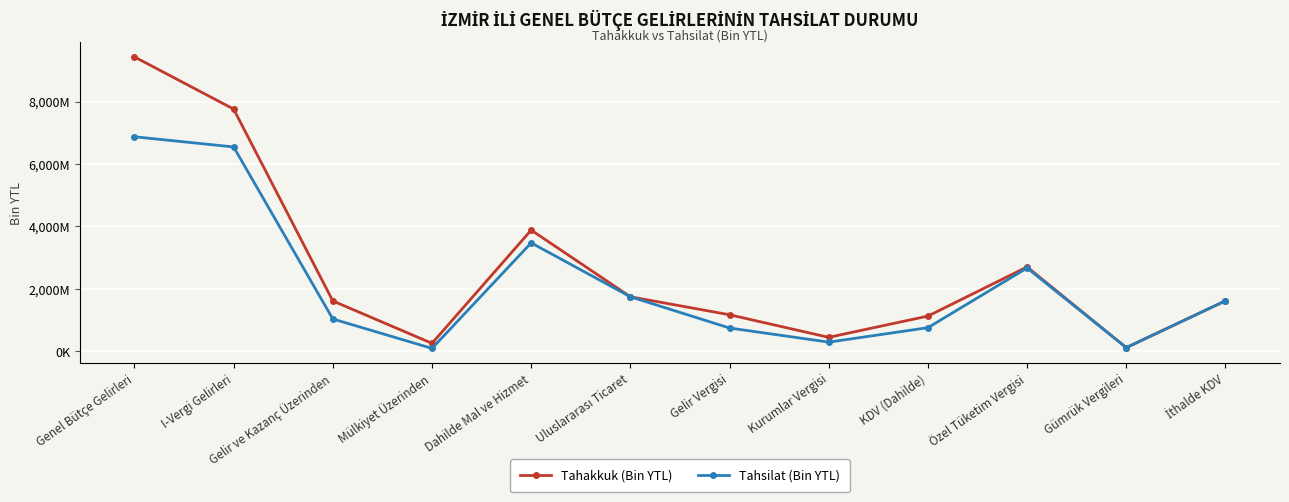

List the labels in order of Tahsilat (Bin YTL) value, largest first.

Genel Bütçe Gelirleri, I-Vergi Gelirleri, Dahilde Mal ve Hizmet, Özel Tüketim Vergisi, Uluslararası Ticaret, İthalde KDV, Gelir ve Kazanç Üzerinden, KDV (Dahilde), Gelir Vergisi, Kurumlar Vergisi, Gümrük Vergileri, Mülkiyet Üzerinden